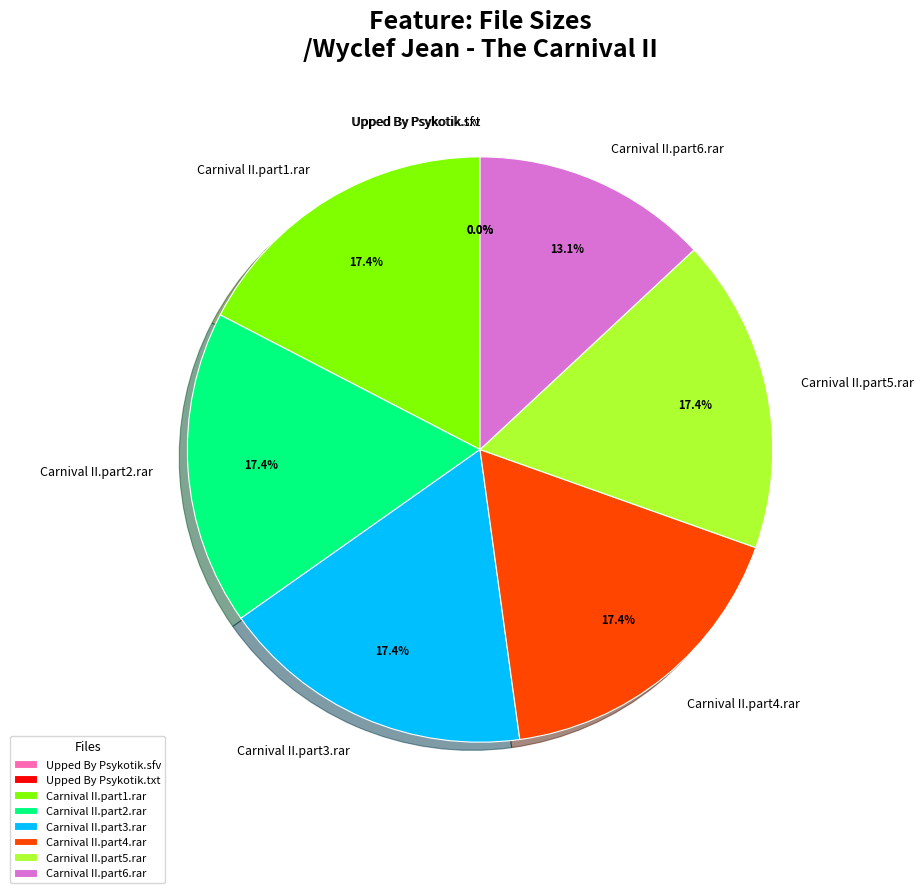

What is the ratio of the value at Carnival II.part5.rar to the value at Carnival II.part2.rar?

1.0